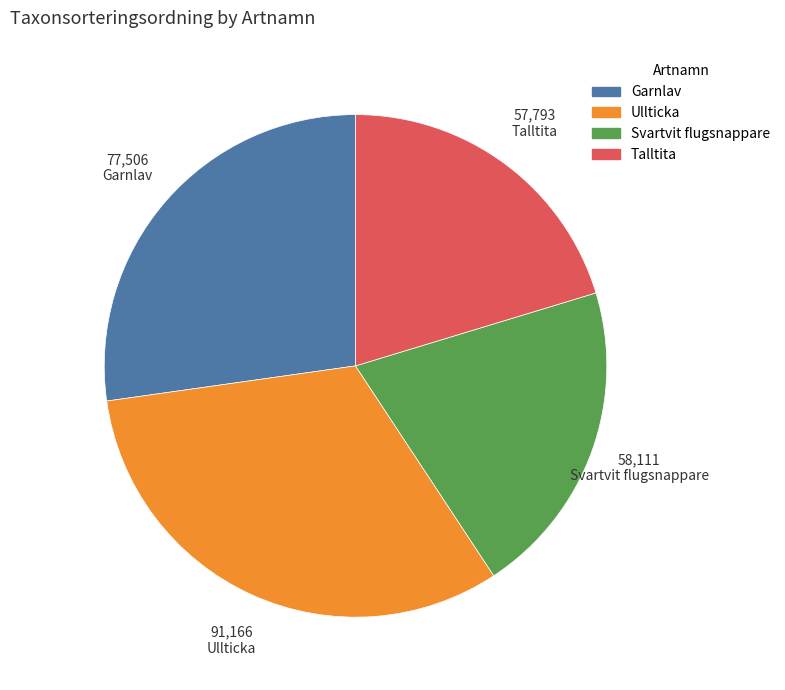

Do Ullticka and Garnlav together represent more than half of the pie?

Yes